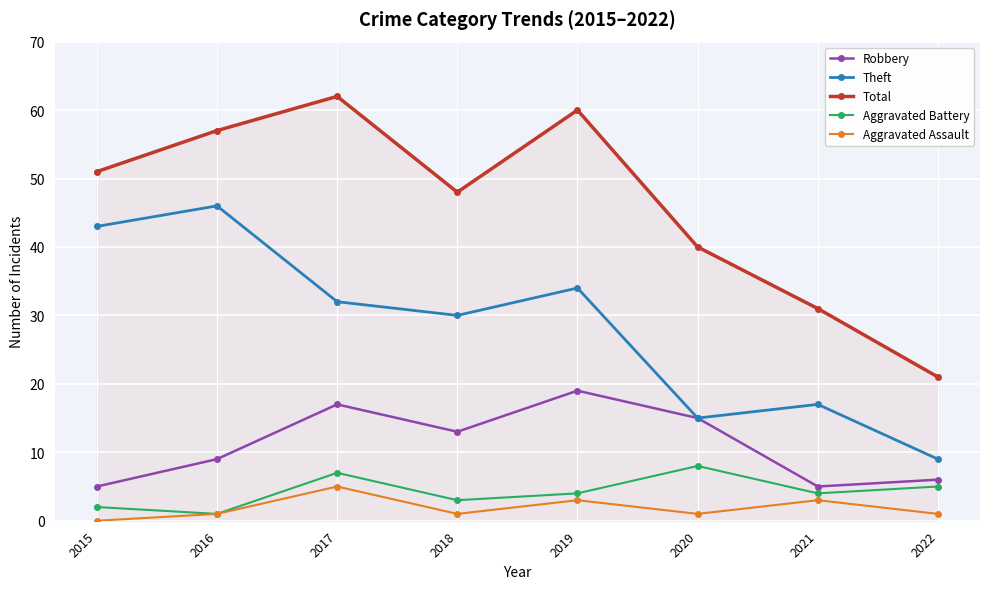

Where is the first local maximum for Aggravated Battery?

2017